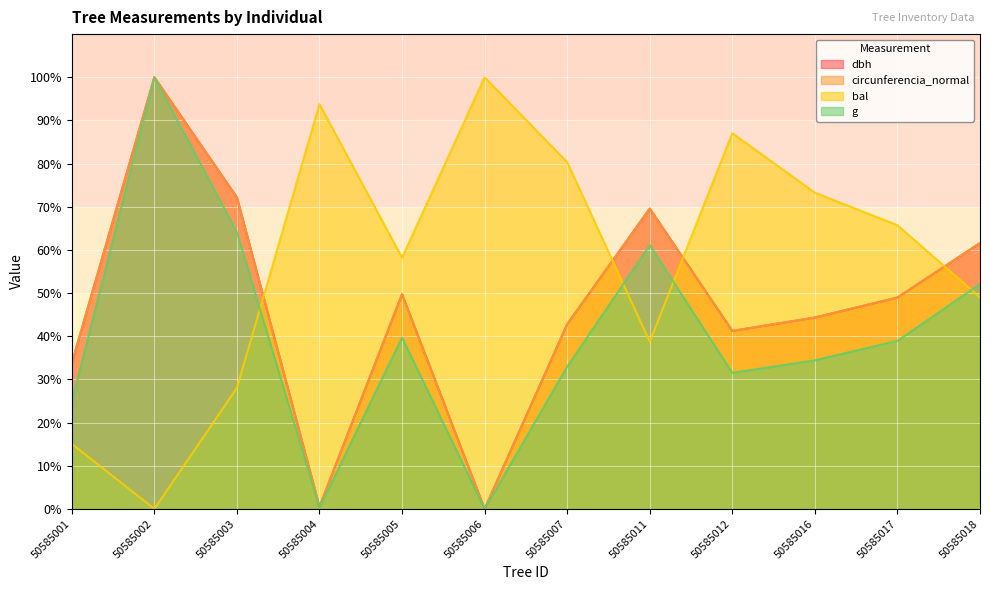

What is the sum of the dbh values at 50585006 and 50585012?

41.2